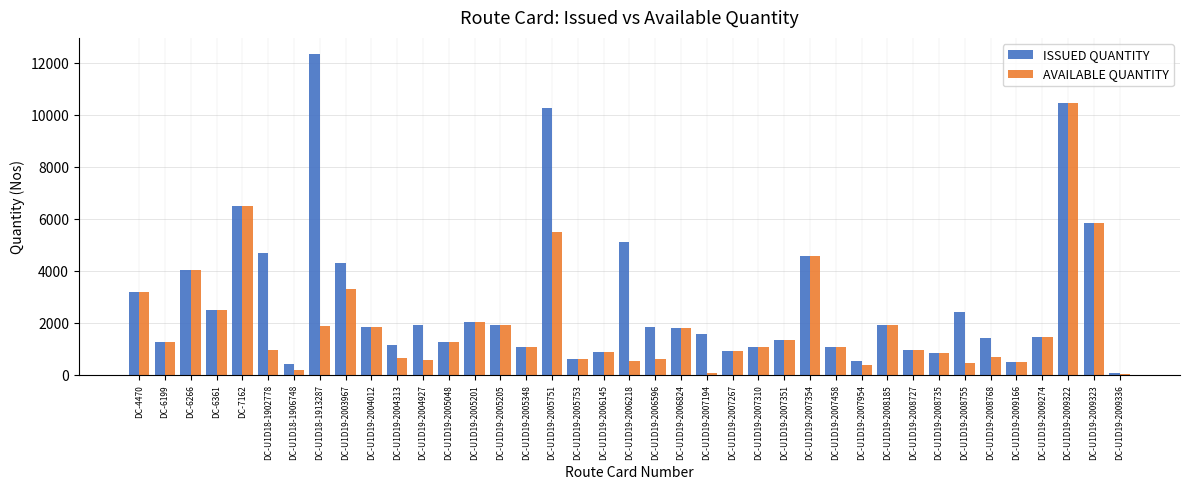

Is it true that ISSUED QUANTITY equals 10460 at DC-U1D19-2009322?

True